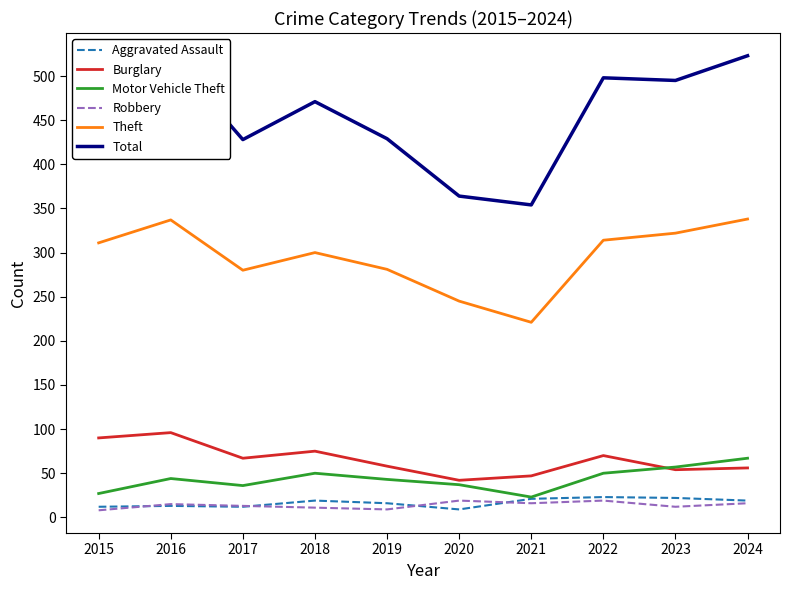

What is the highest value of the Robbery series?

19